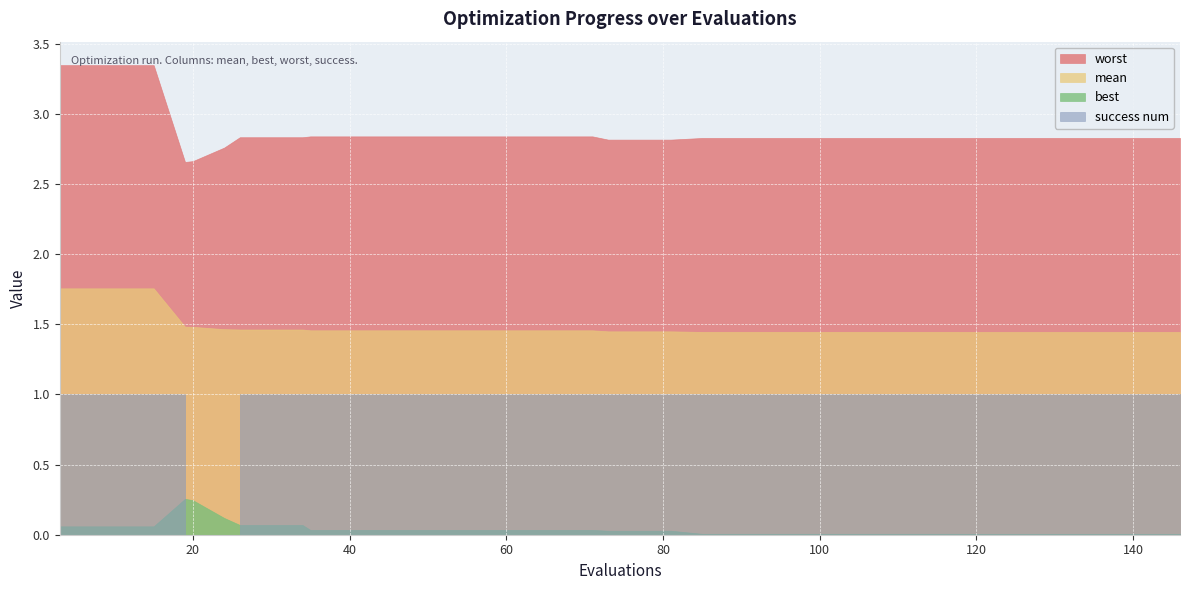

The value of worst at 85 is 2.8. True or false?

True